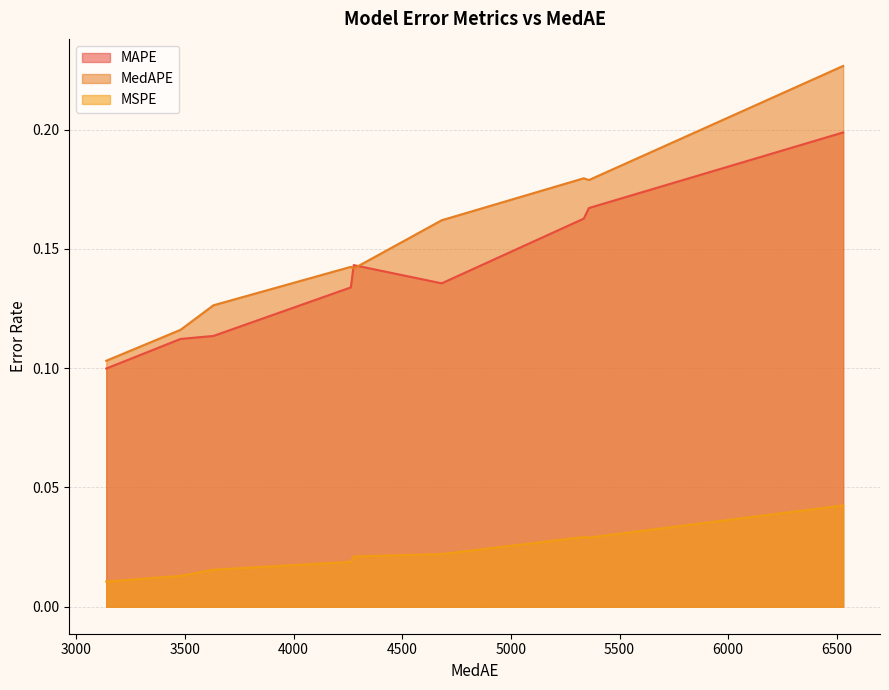

At how many categories does at least one series exceed 0?

9